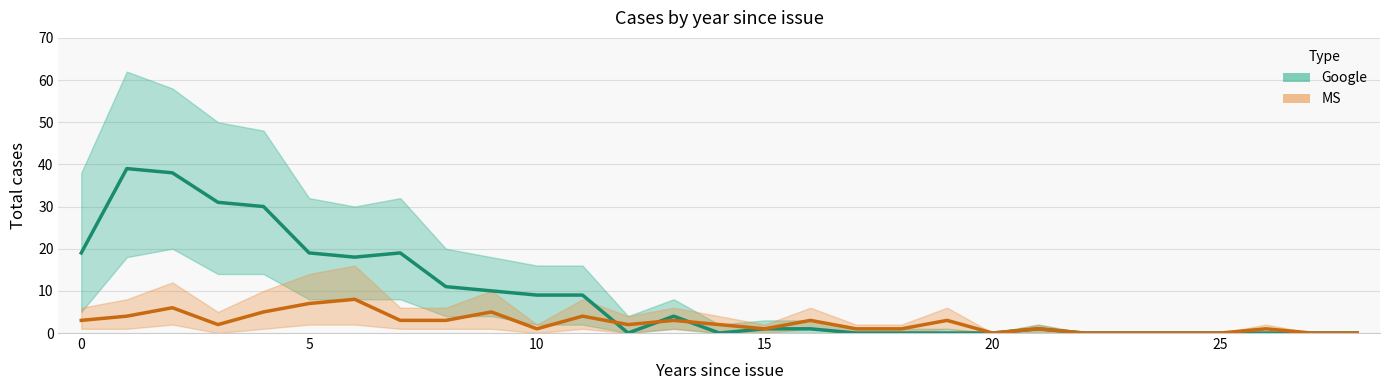

Count the number of data series in this chart.

2